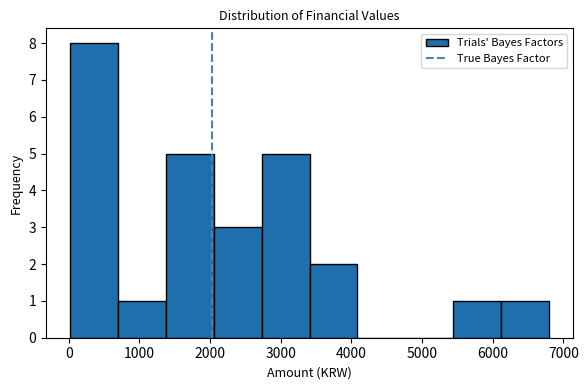

Reading left to right, transcribe this chart: for each bar, give the range it covers on the x-axis and its height. Neither the bar edges nor the heights are printed on the chart, so give them approximately, as read against the axes.

0 to 700: 8
700 to 1400: 1
1400 to 2100: 5
2100 to 2700: 3
2700 to 3400: 5
3400 to 4100: 2
4100 to 4800: 0
4800 to 5400: 0
5400 to 6100: 1
6100 to 6800: 1